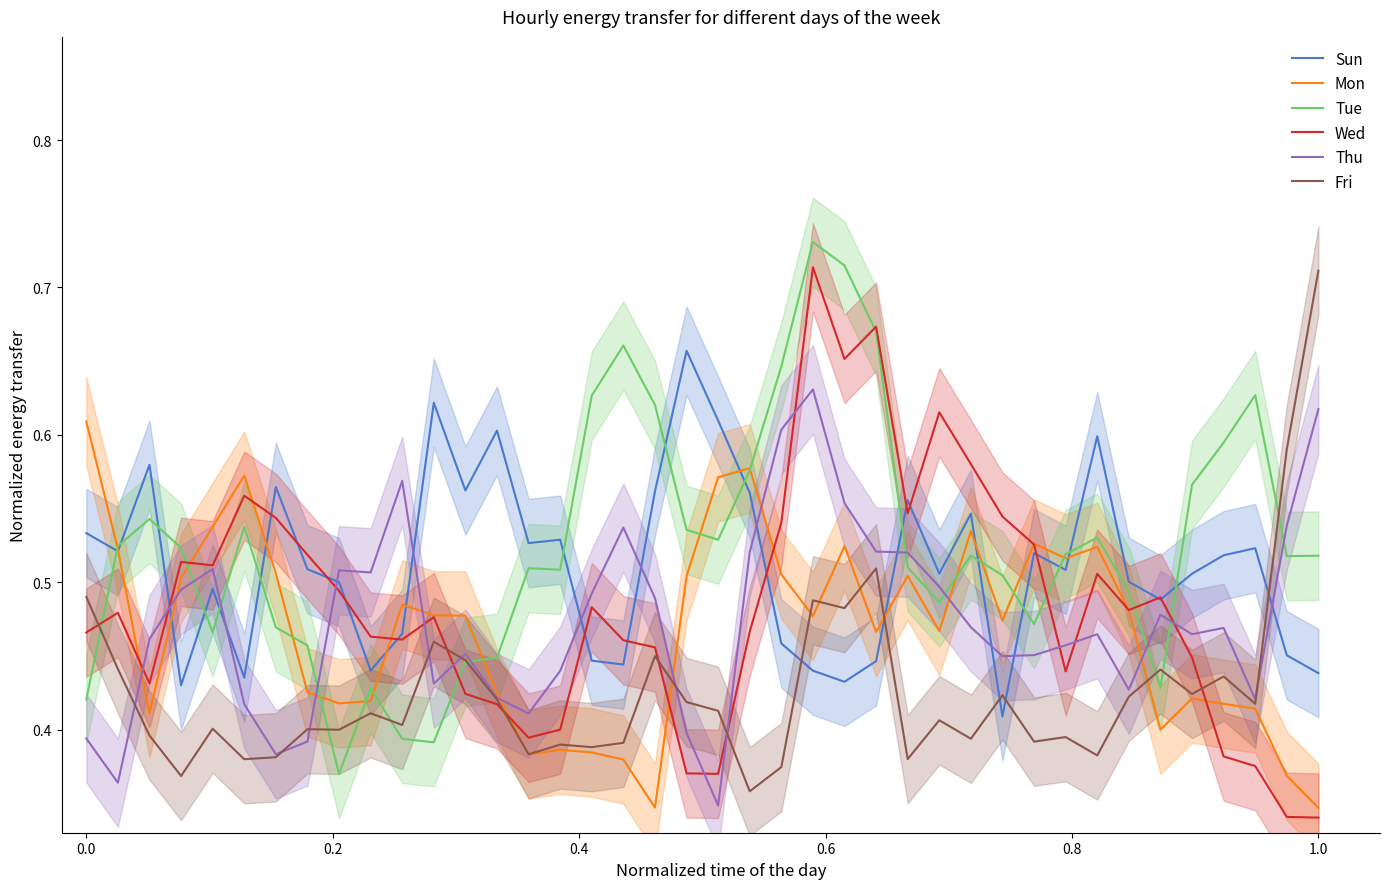

Which category has the highest value in the Fri series?

1.0